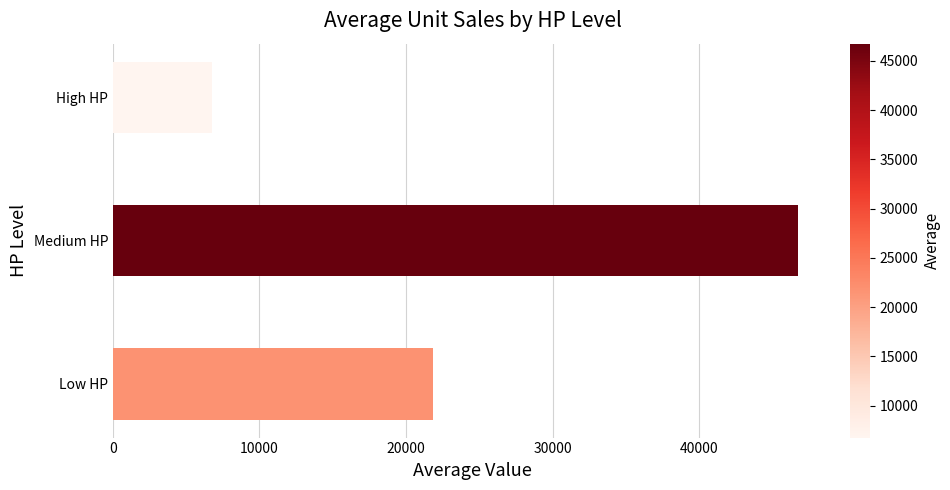

Between High HP and Medium HP, which is larger?

Medium HP